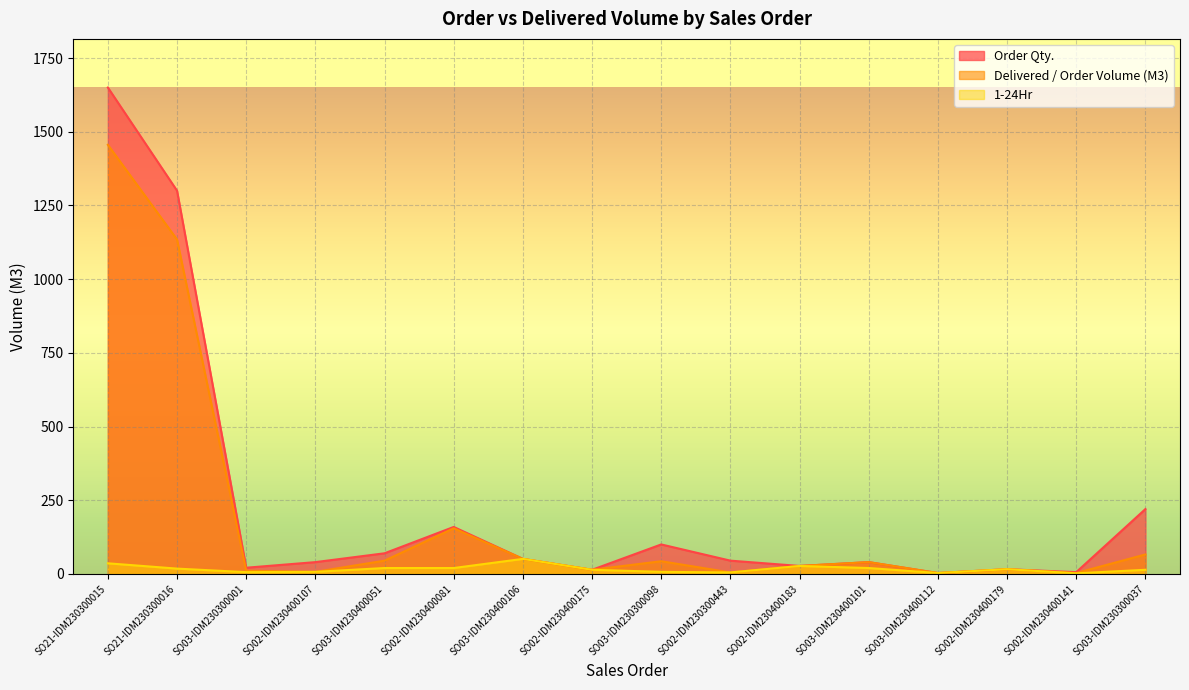

How many lines are shown in the chart?

3